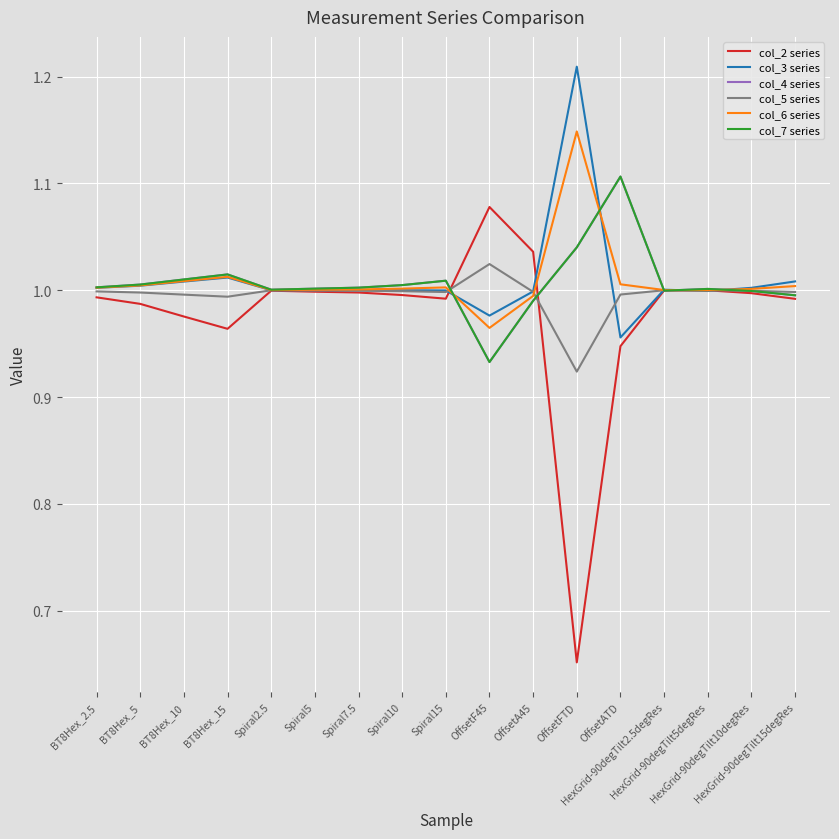

What is the spread (max minus min) of values at OffsetATD?

0.2